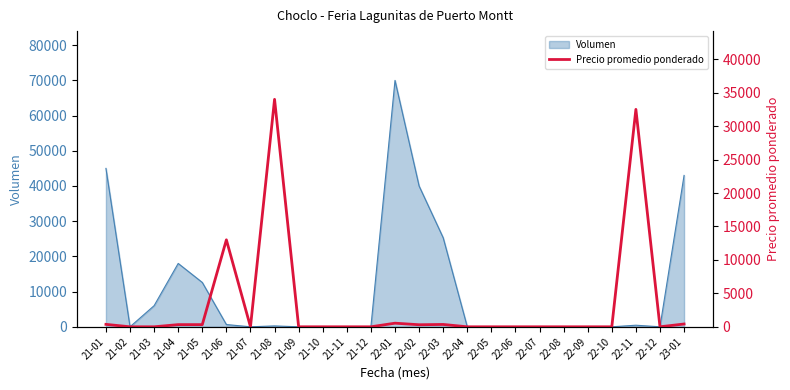

Where is the first local maximum?

21-06